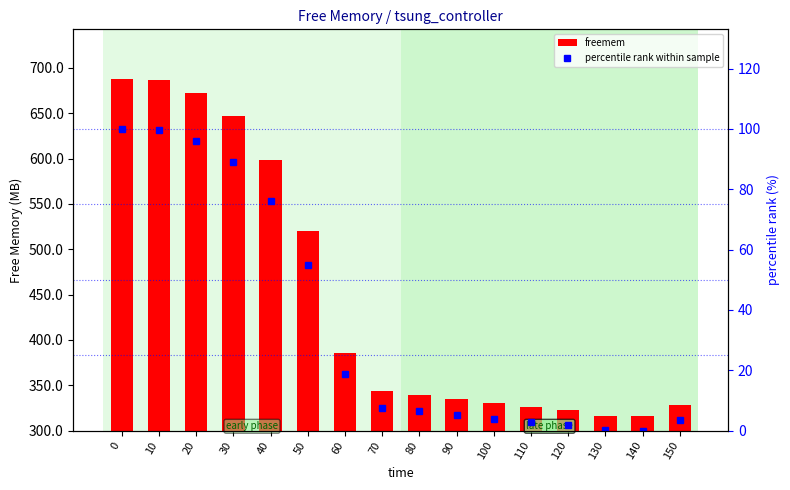

Does the chart contain stacked bars?

No